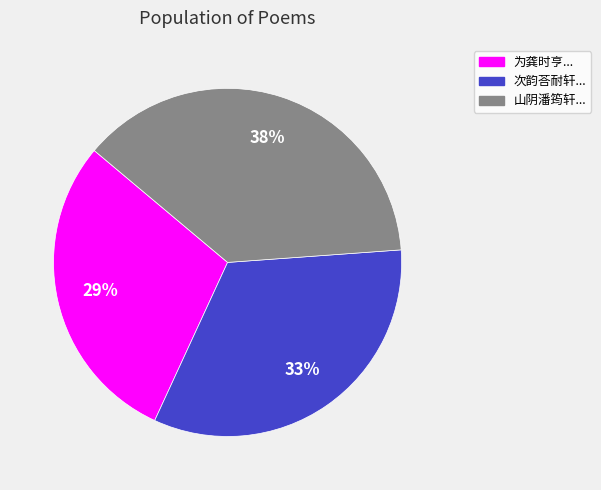

Does any single category account for the majority?

No